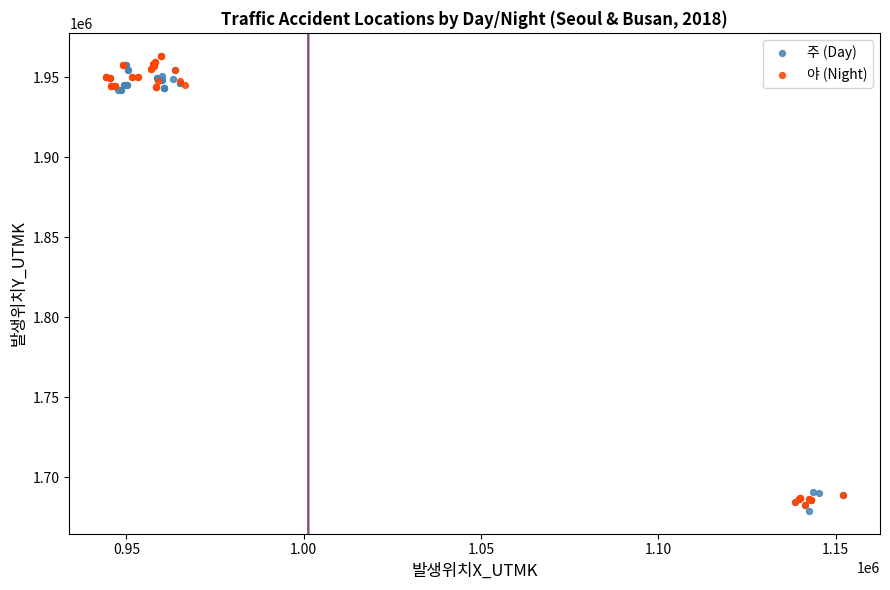

What are all the series names shown in the legend?

주 (Day), 야 (Night)